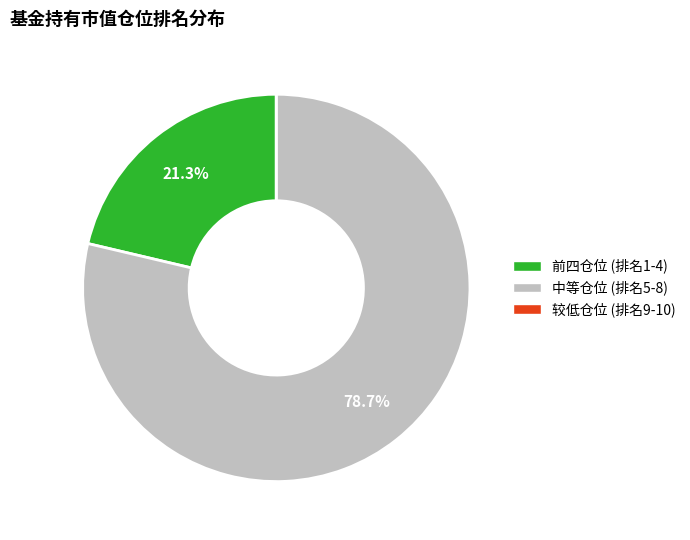

Is there a majority slice in this chart?

Yes